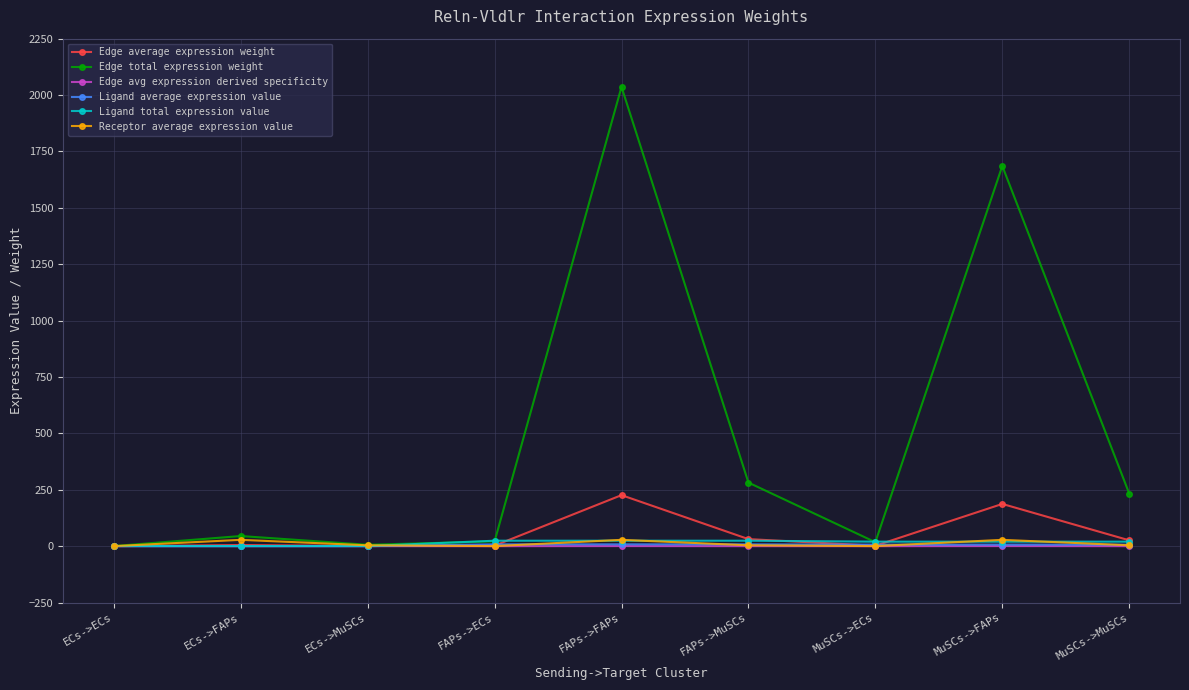

What are all the series names shown in the legend?

Edge average expression weight, Edge total expression weight, Edge avg expression derived specificity, Ligand average expression value, Ligand total expression value, Receptor average expression value